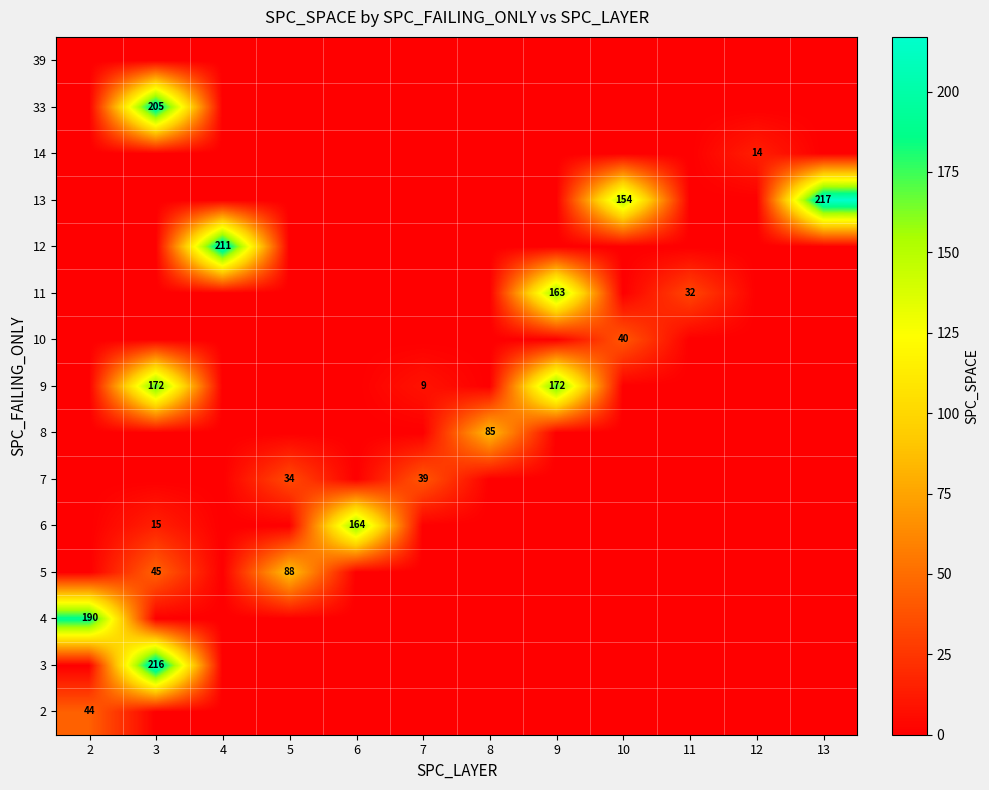

True or false: 8 has a value of 85 at 8.

True